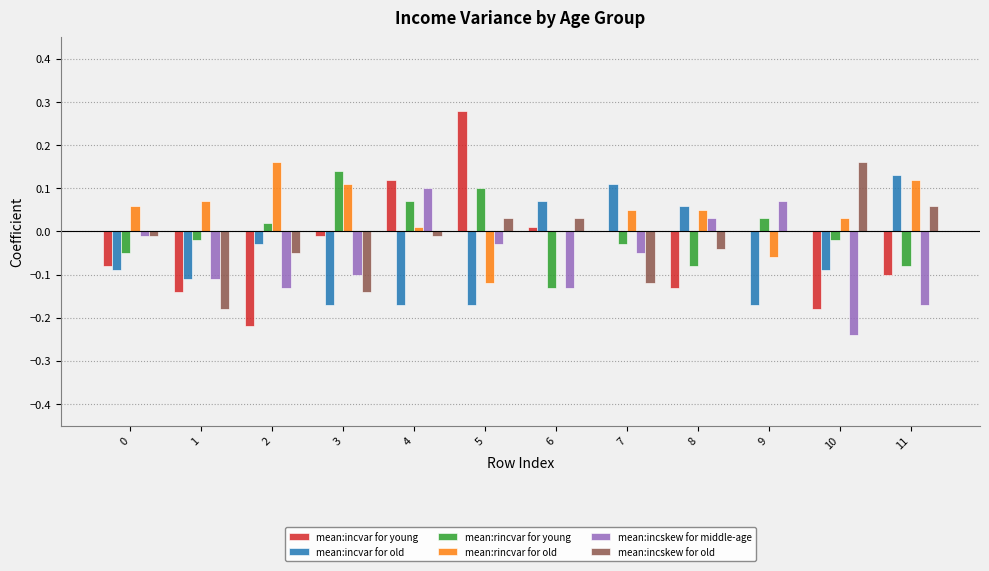

At which category does the chart reach its peak across all series?

5